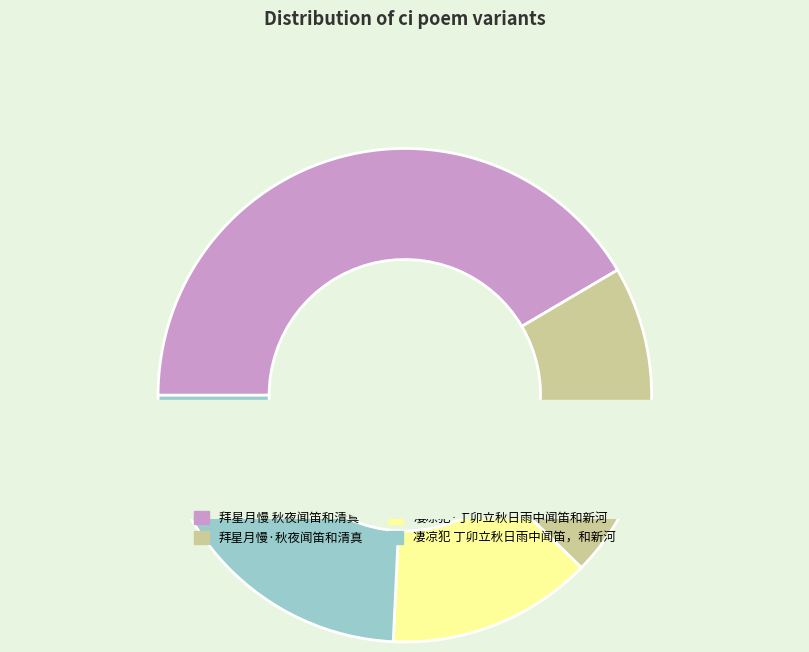

Count the number of slices in the pie.

4